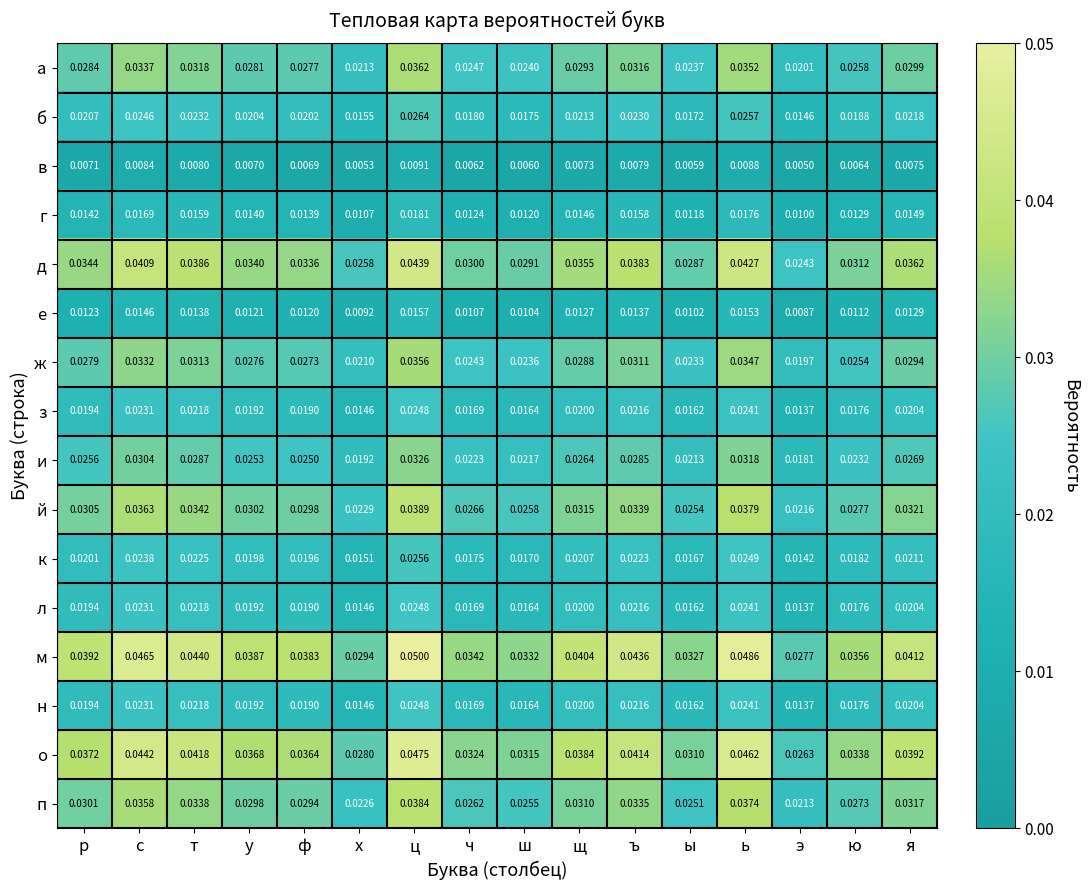

At which label does г reach its minimum?

э